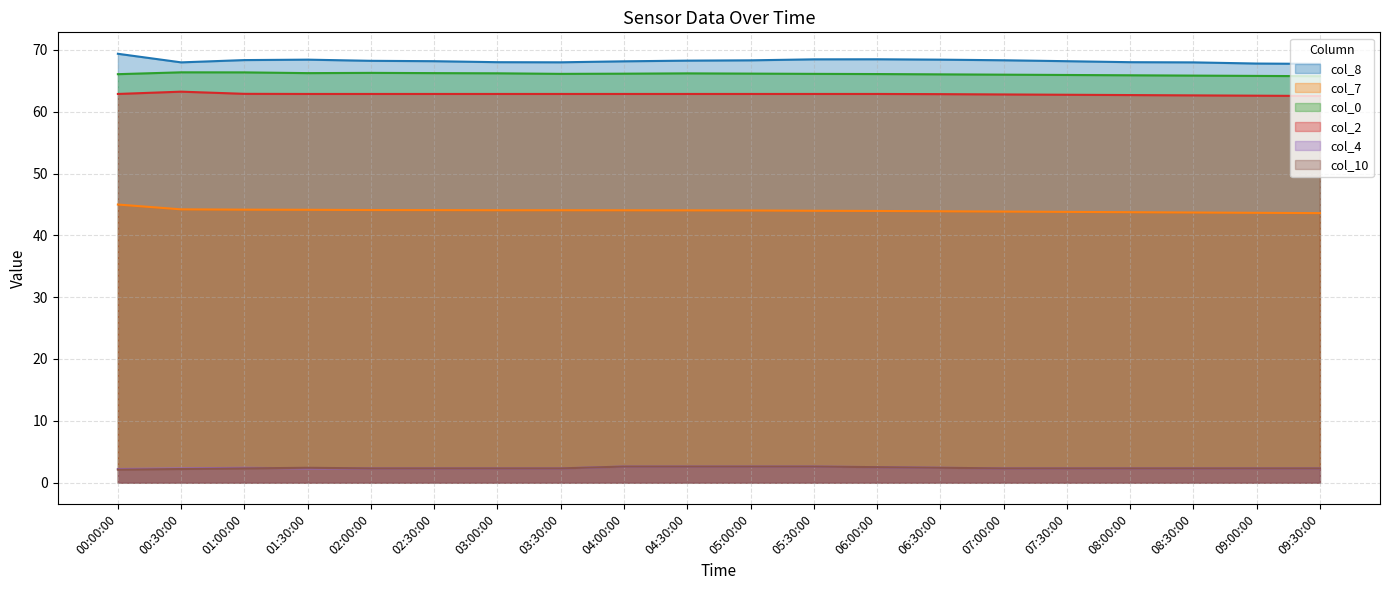

What are all the series names shown in the legend?

col_8, col_7, col_0, col_2, col_4, col_10